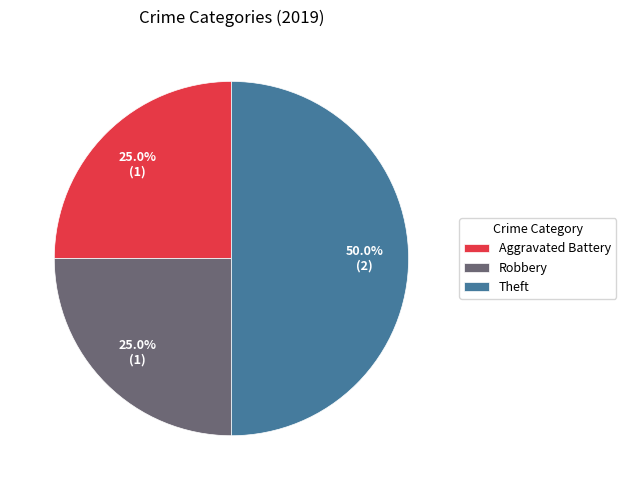

Which slice is the largest?

Theft